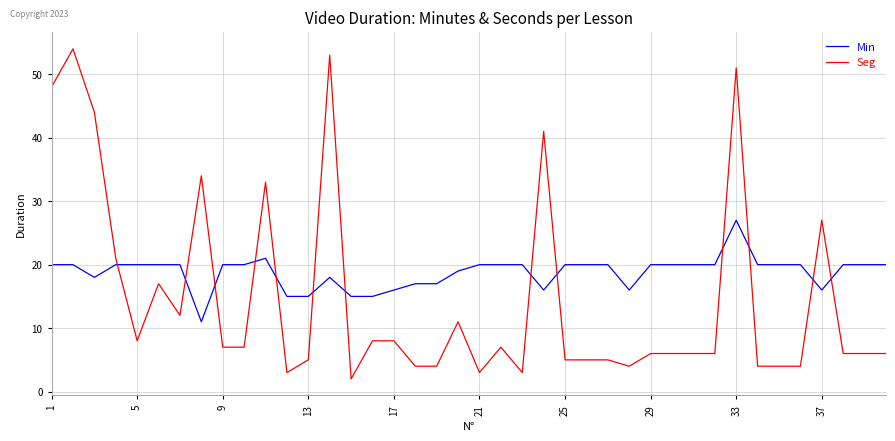

Which series has the largest total across all categories?

Min